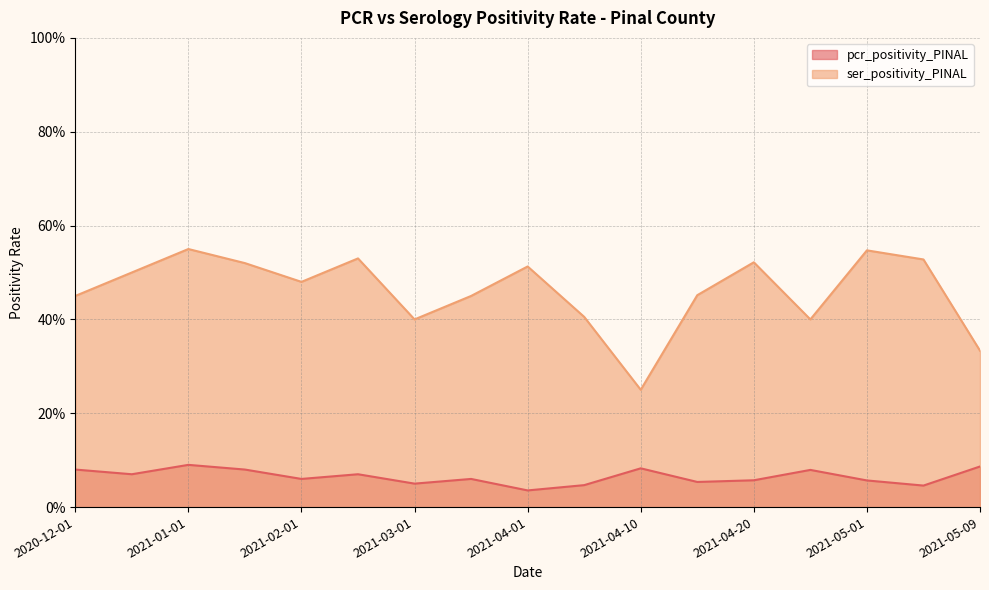

The value of pcr_positivity_PINAL at 2021-04-15 is 0.1. True or false?

True